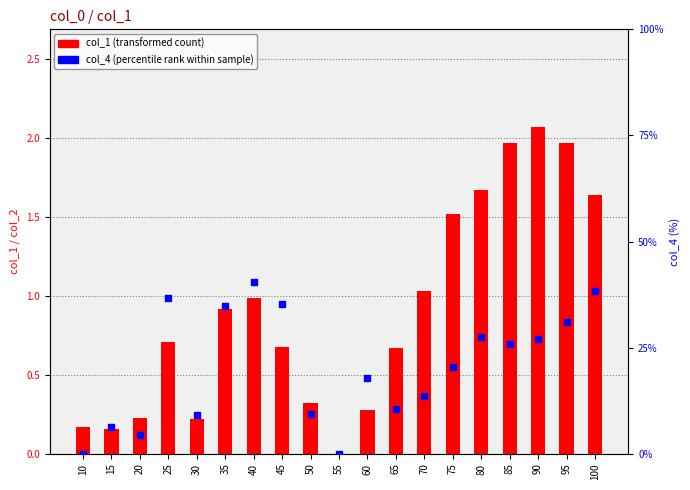

Is the value of col_4 (percentile %) at 60 greater than the value of col_1 (transformed count) at 50?

Yes